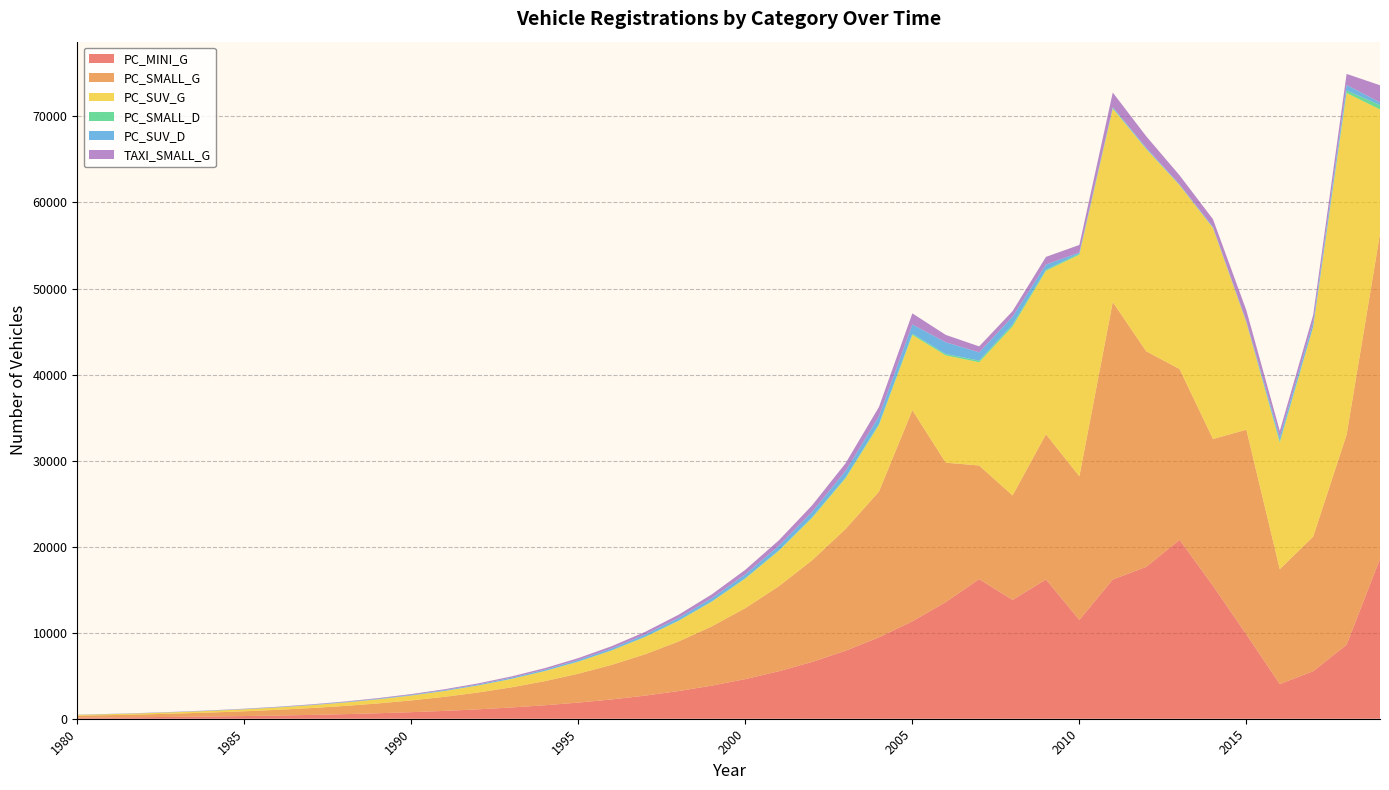

Reading left to right, what are all the values shown in this chart?

PC_MINI_G: 126	151	181	217	259	310	371	444	532	637	763	913	1093	1308	1566	1875	2244	2686	3215	3849	4607	5514	6601	7901	9458	11321	13552	16222	13810	16179	11486	16182	17643	20796	15449	9792	4030	5522	8602	18575
PC_SMALL_G: 226	271	324	388	464	556	665	796	953	1141	1366	1635	1957	2343	2804	3357	4018	4810	5758	6892	8250	9875	11821	14150	16938	24538	16204	13209	12139	16883	16688	32241	25066	19846	17061	23799	13349	15650	24403	37789
PC_SUV_G: 94	113	135	161	193	231	277	332	397	475	569	681	815	975	1168	1398	1673	2003	2397	2869	3435	4111	4921	5891	7739	8744	12471	11998	19637	18996	25762	22476	23514	21361	24529	12476	14707	24392	39723	14447
PC_SMALL_D: 2	2	2	3	3	4	4	5	6	8	9	11	13	16	19	23	27	32	39	46	56	67	80	95	114	137	164	196	216	125	116	100	35	30	25	15	193	10	281	505
PC_SUV_D: 12	14	17	21	25	30	35	42	51	61	73	87	104	125	149	179	214	256	307	367	439	526	630	754	902	1080	1365	955	929	604	135	81	124	74	93	123	460	525	648	319
TAXI_SMALL_G: 14	17	21	25	30	35	42	51	61	73	87	104	125	149	179	214	256	306	367	439	525	629	753	901	1079	1291	853	695	639	889	878	1697	1319	1045	898	1253	703	824	1284	1989